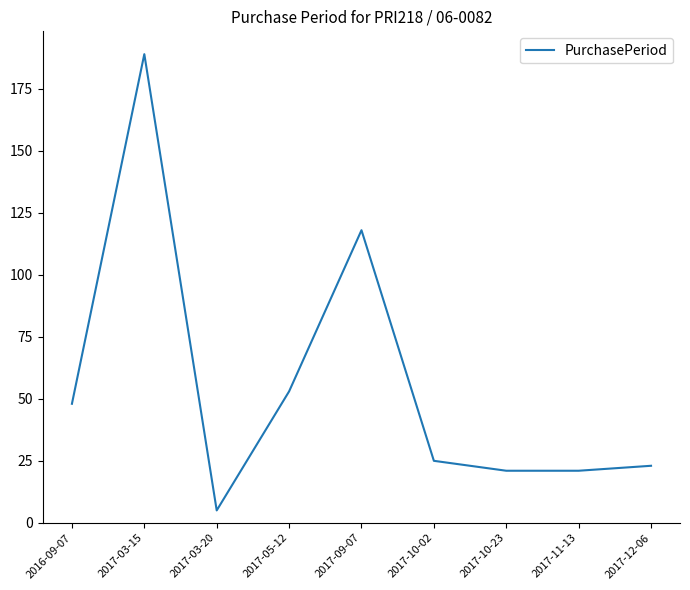

At which category does the chart reach its minimum across all series?

2017-03-20